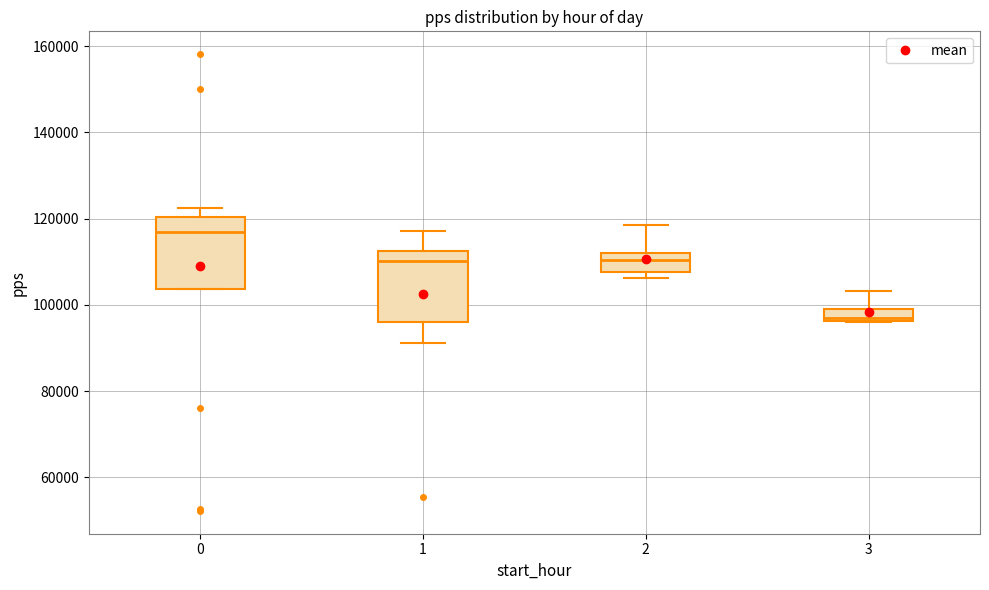

Which box's median line is the highest?

0